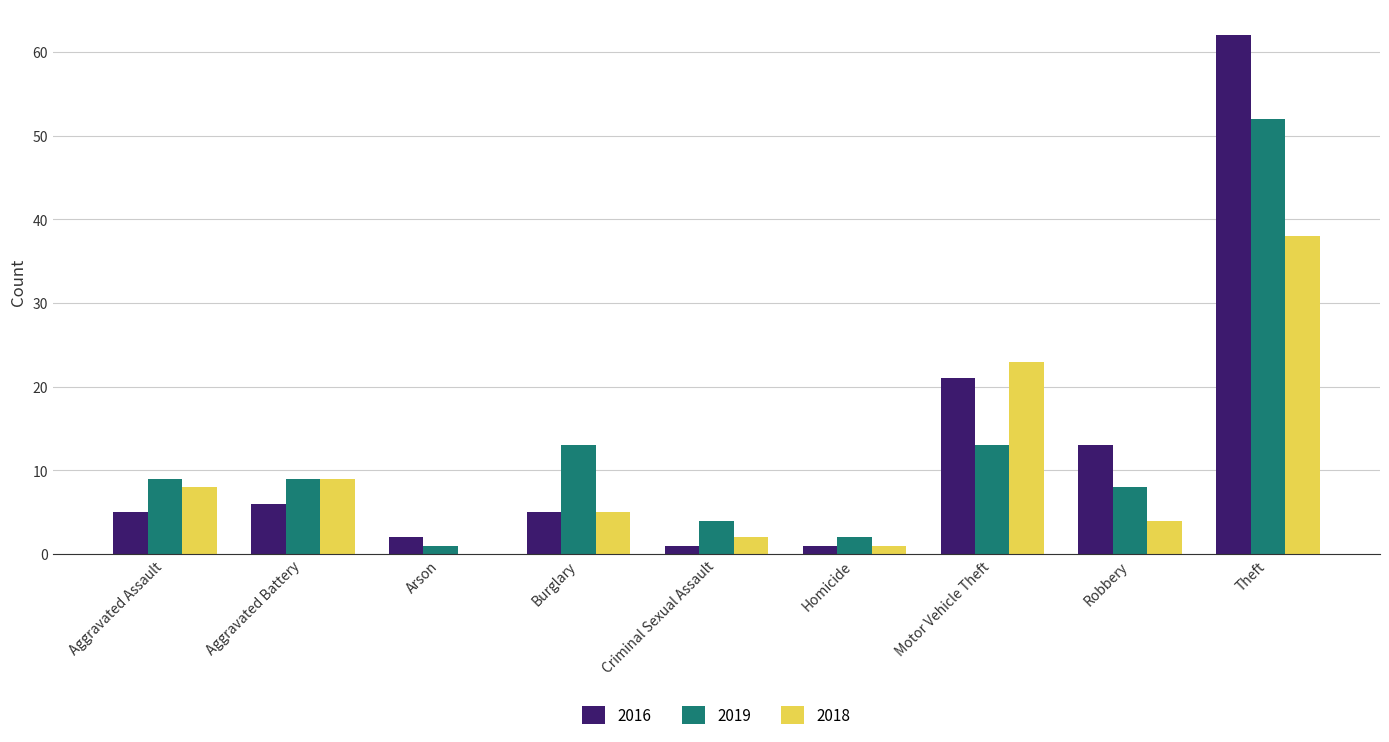

What is the sum of the 2016 values at Motor Vehicle Theft and Aggravated Assault?

26